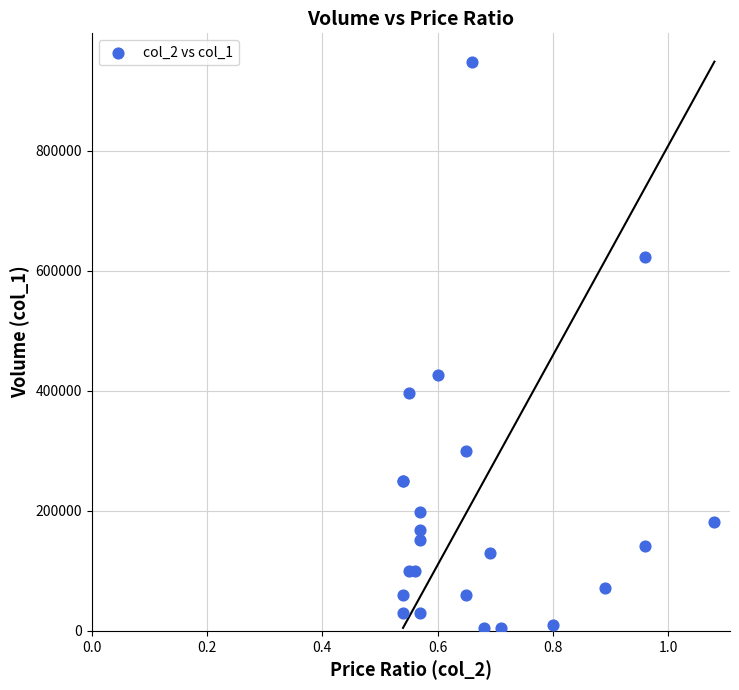

What Y value in the scatter plot is closest to 476500?

426000